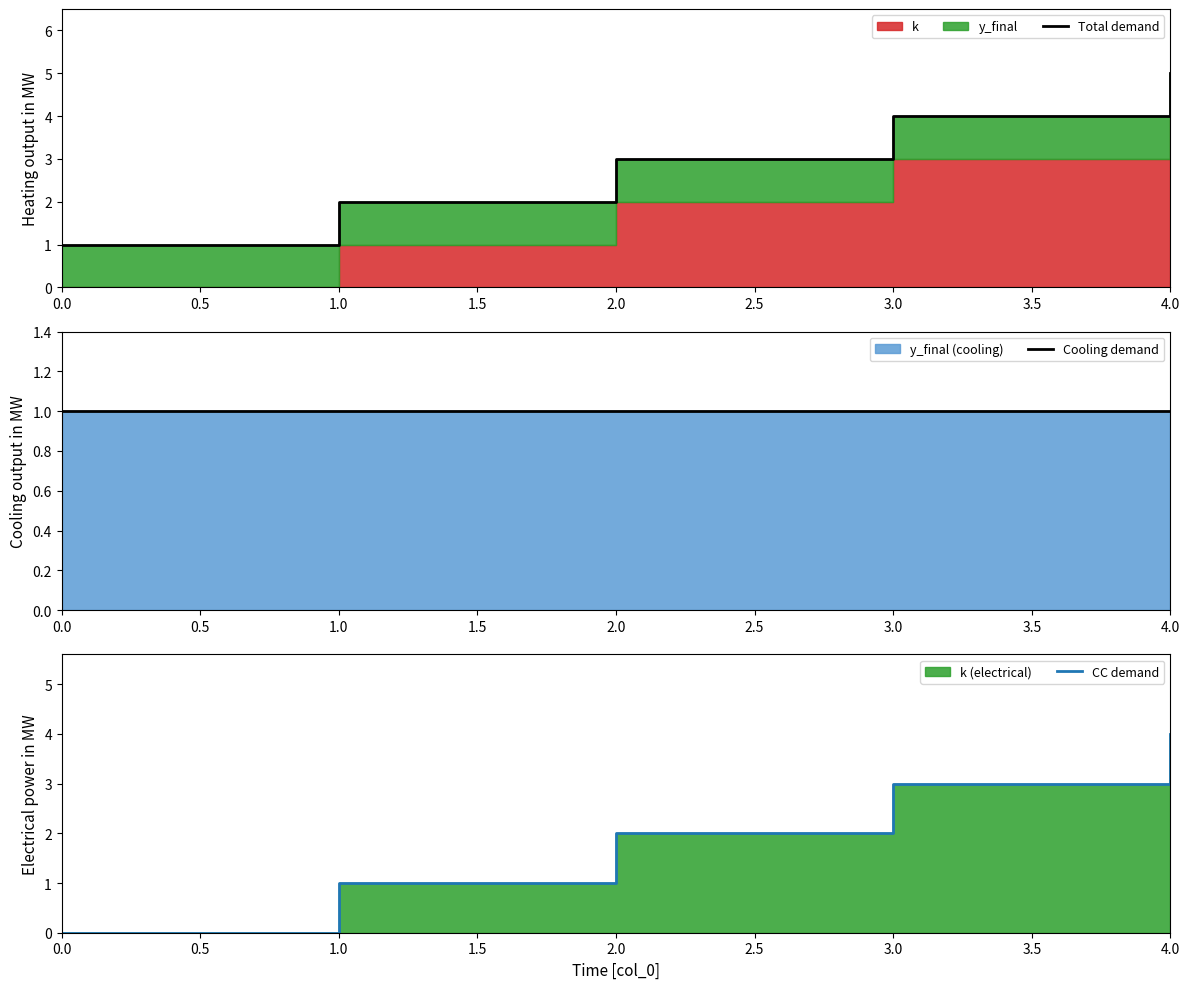

Rank the series at 4.0 from lowest to highest value.

Cooling demand, CC demand, Total demand